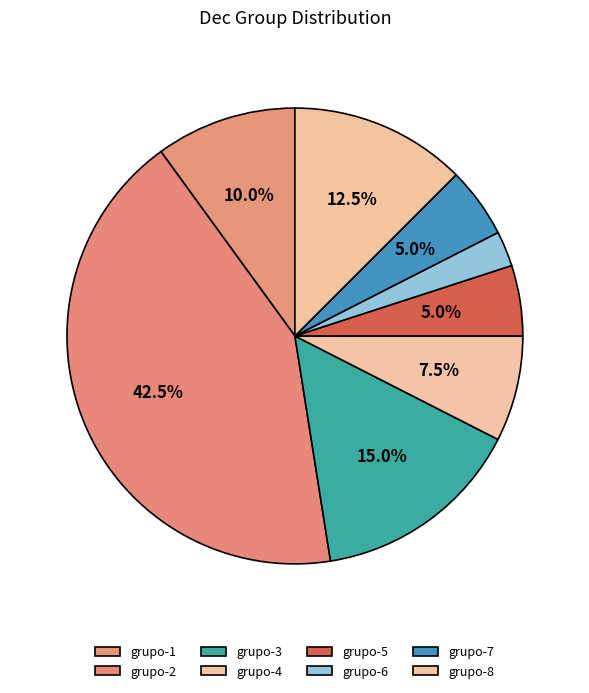

What is the largest slice in the pie chart?

grupo-2